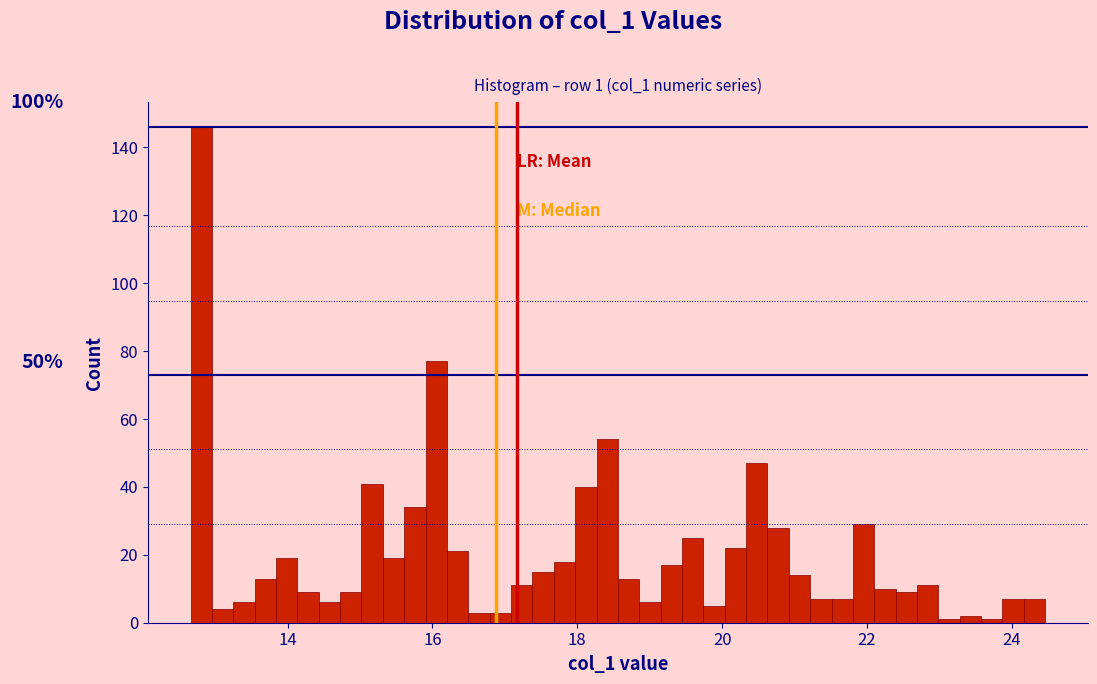

Read against the x-axis, roughly where is the centre of the tallest bar?

12.8